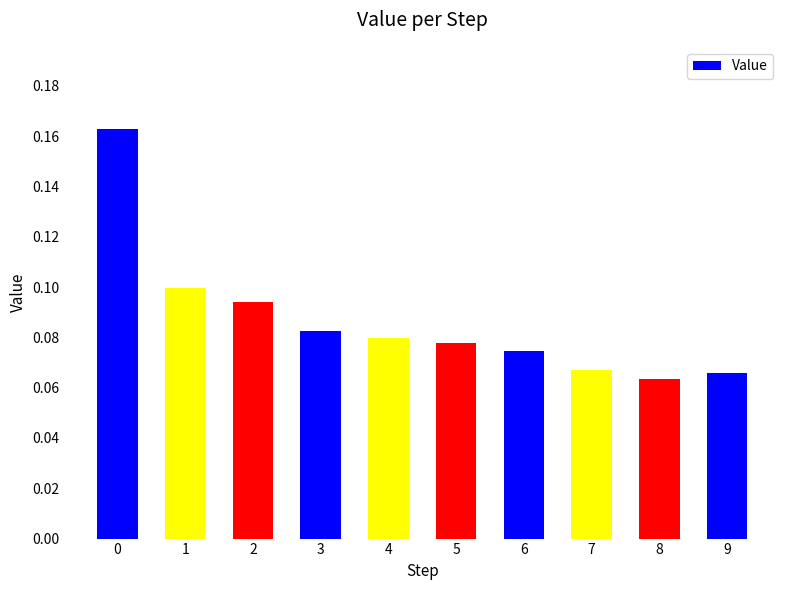

The chart shows a value of 0.1 at 9. True or false?

True